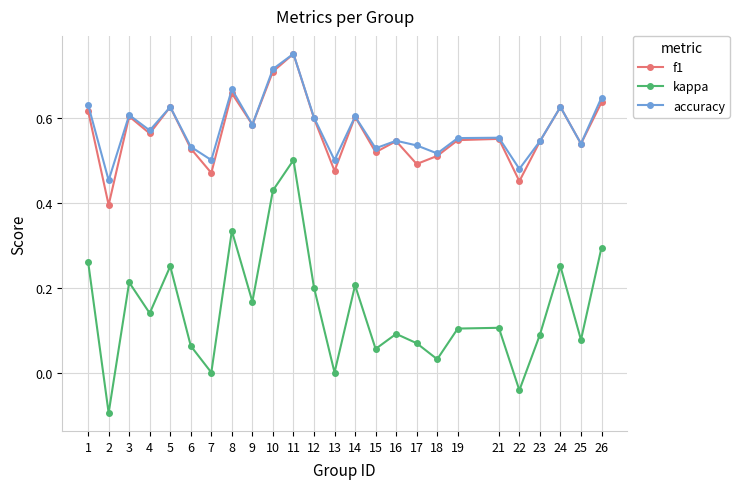

True or false: kappa has more than 0 points higher than both neighbors.

True